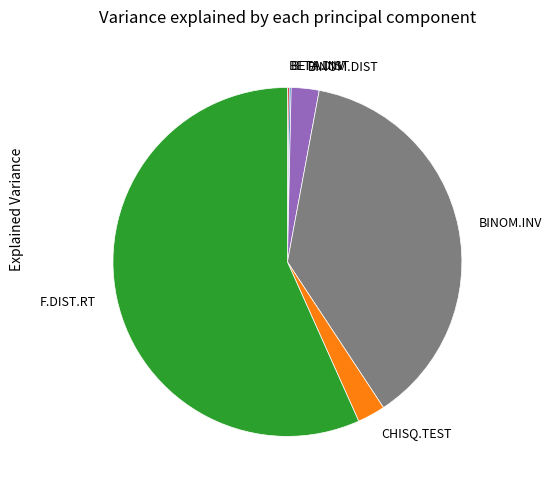

Which category accounts for the majority?

F.DIST.RT